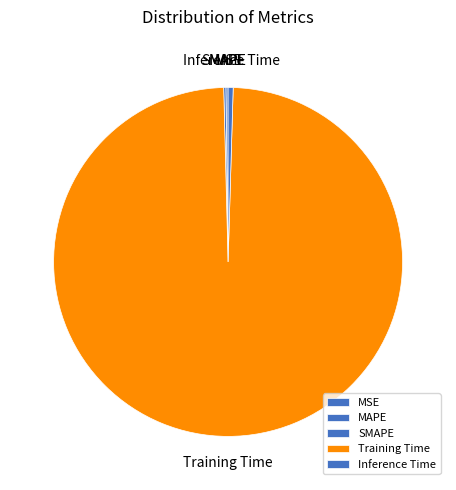

True or false: Inference Time accounts for 7% of the total.

False